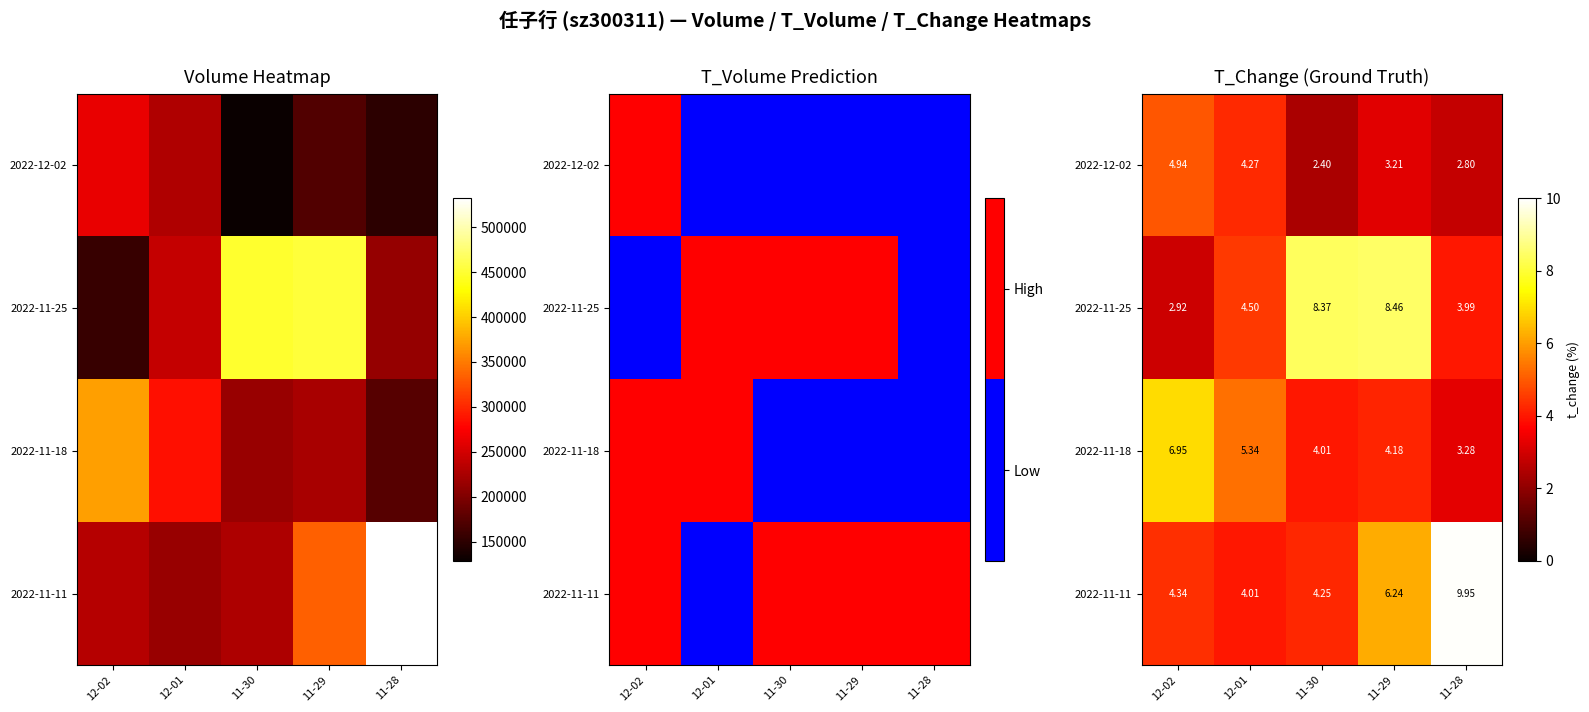

Which has a higher value, 12-02 or 12-01?

12-02